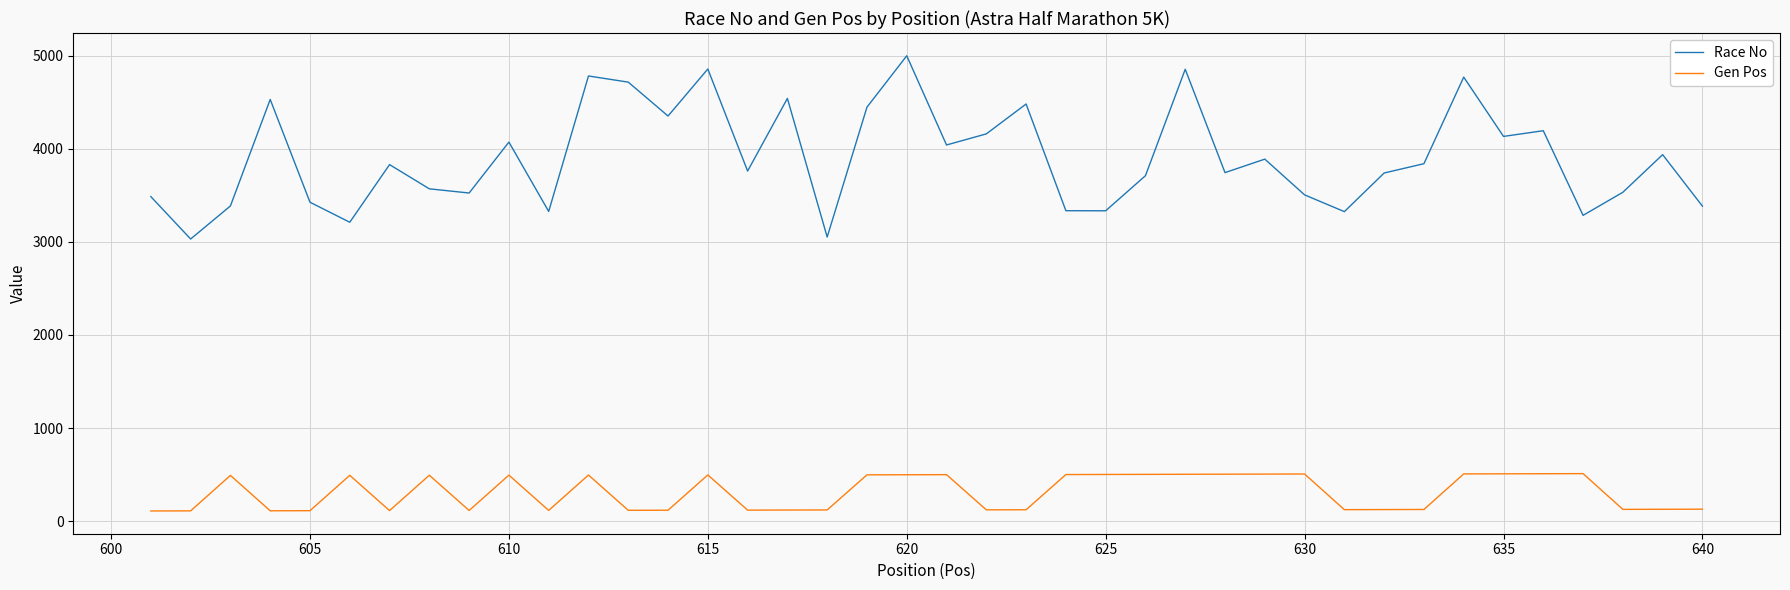

How many lines are shown in the chart?

2